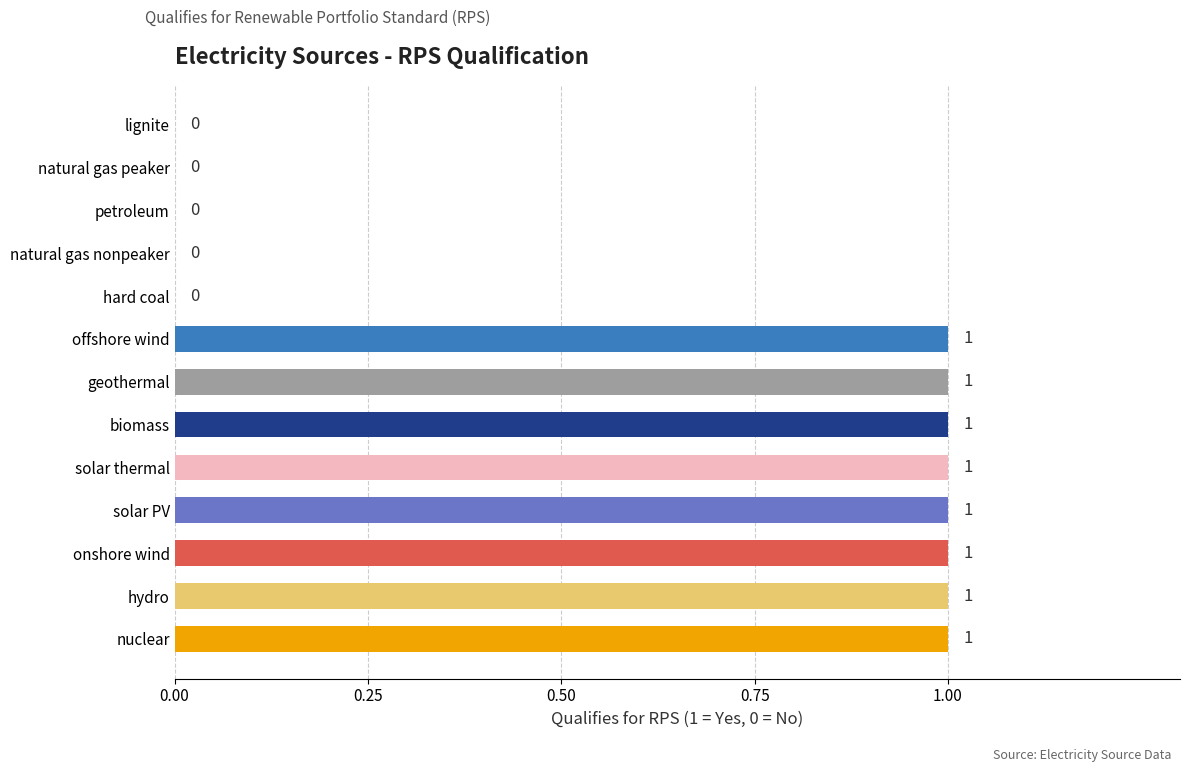

The chart shows a value of 1 at natural gas nonpeaker. True or false?

False